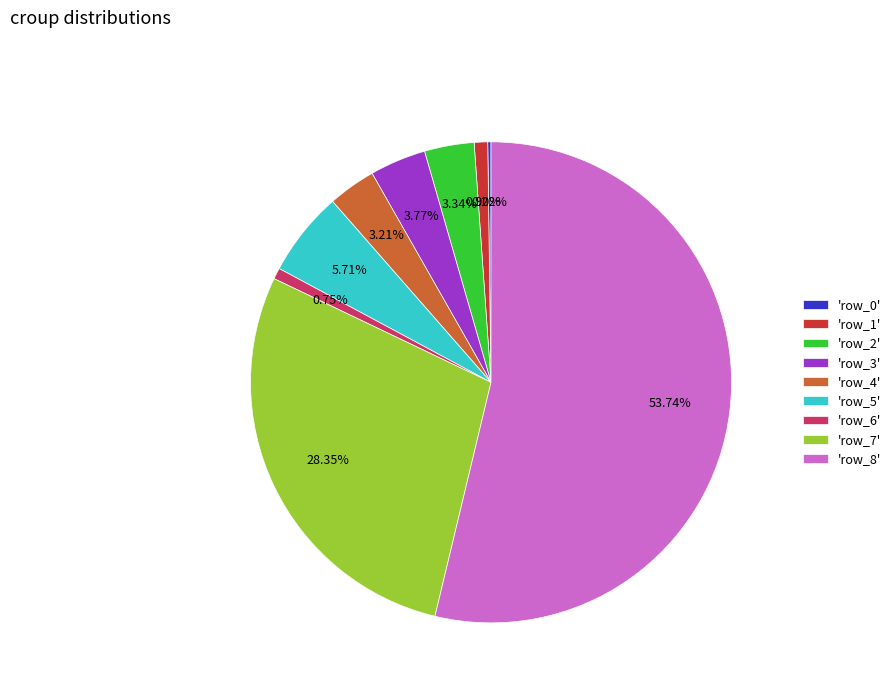

Does 'row_8' account for over 50% of the chart?

Yes